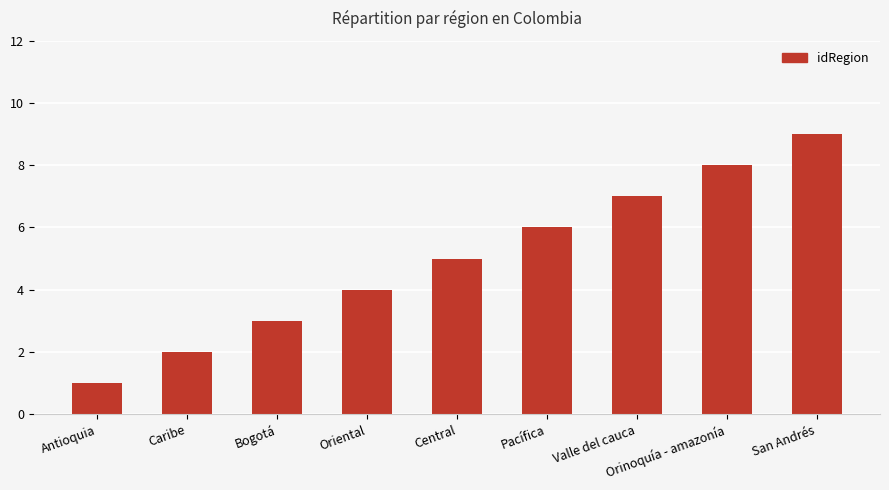

At which label is the value closest to 5?

Central